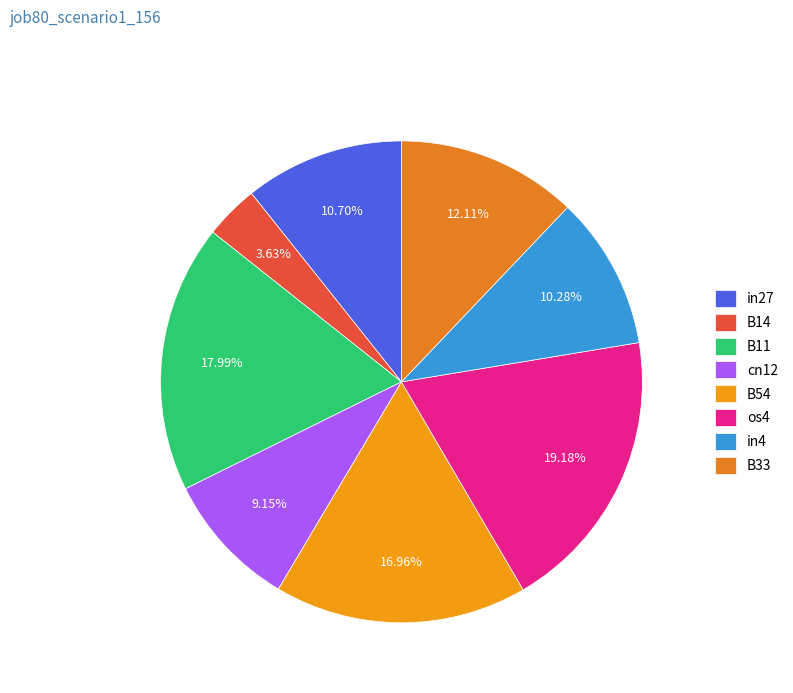

True or false: in4 accounts for 10% of the total.

True